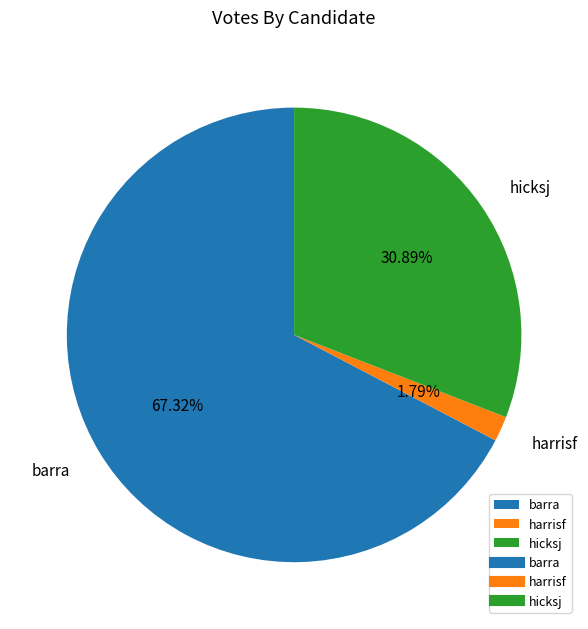

Which category has the biggest portion of the pie?

barra